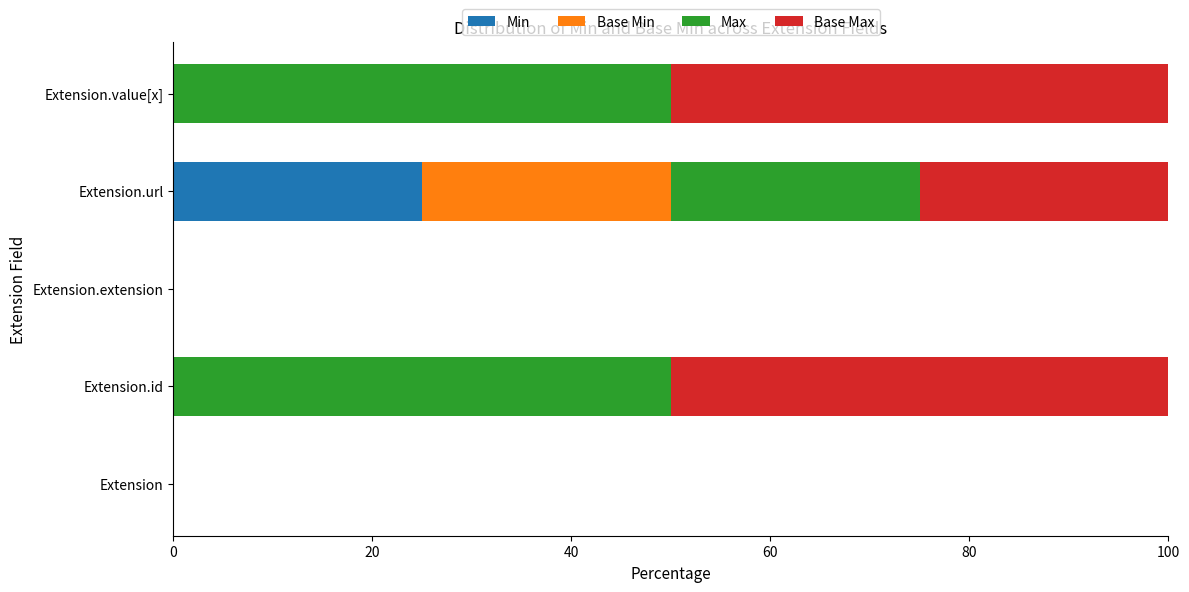

What is the total value across all series at Extension.url?

100